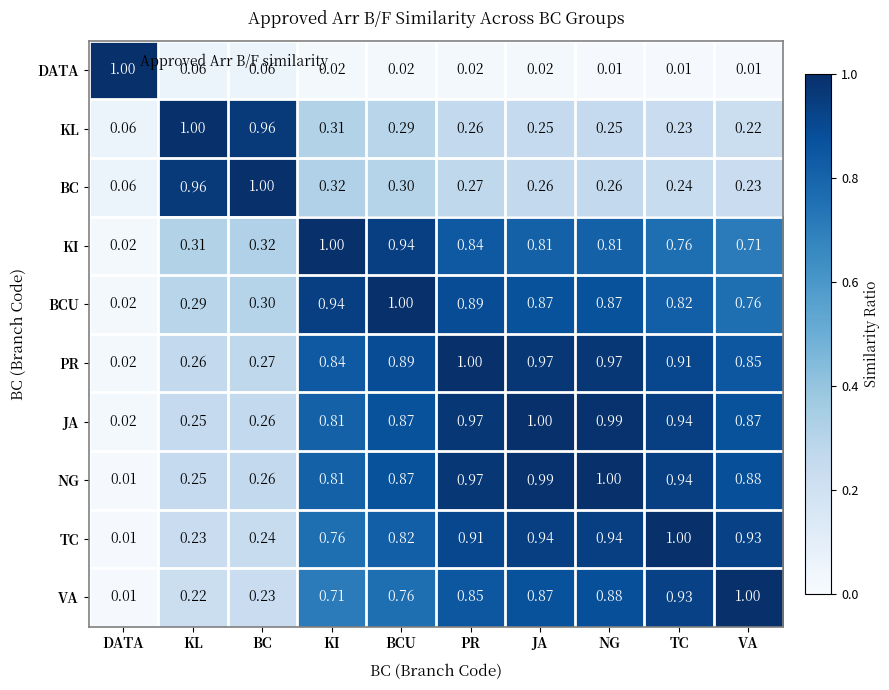

Is the value of BC at VA greater than the value of TC at KI?

No